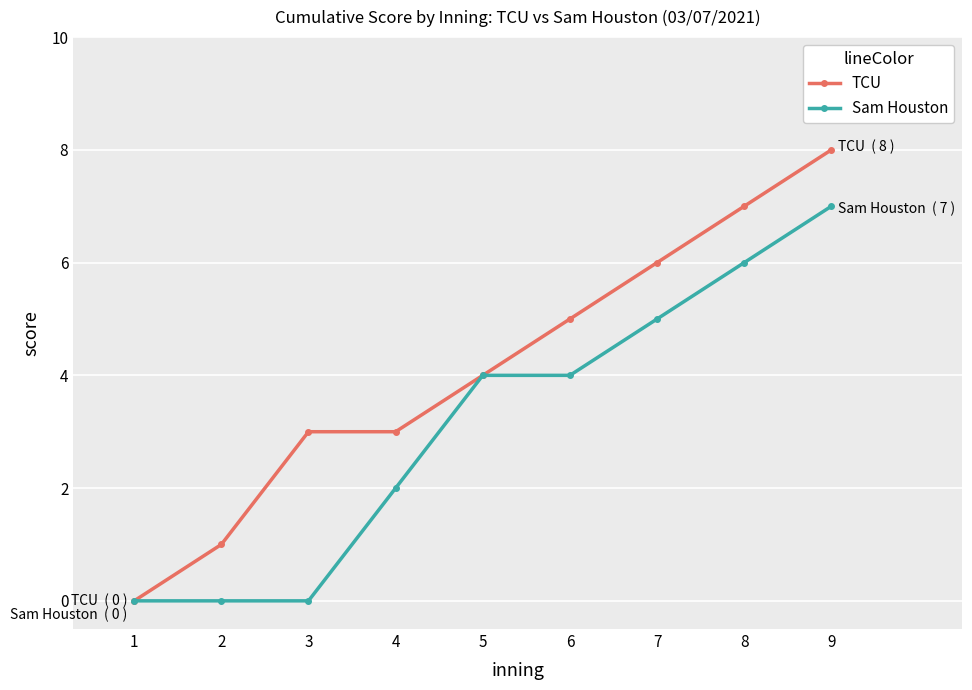

What is the value of the Sam Houston point at the 9th from the left?

7